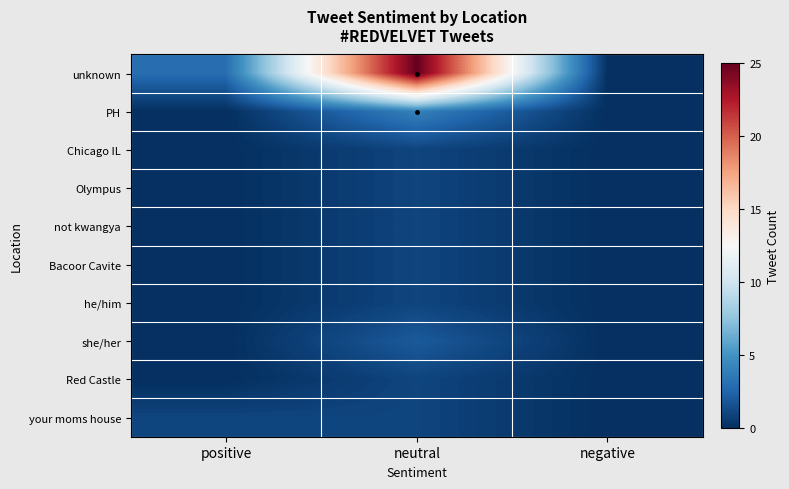

Which series has the widest spread of values?

unknown